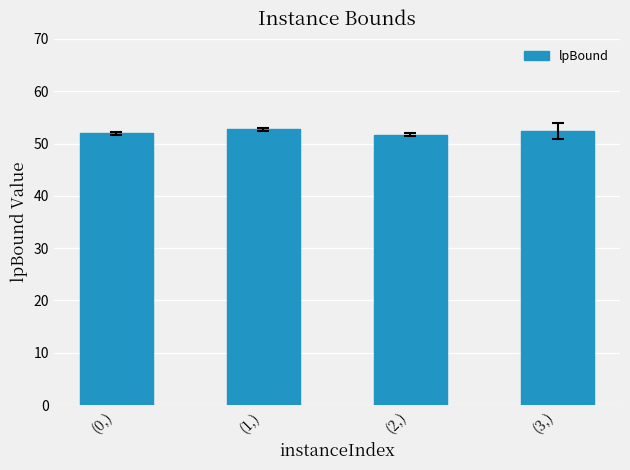

What is the minimum value shown in the chart?

51.7